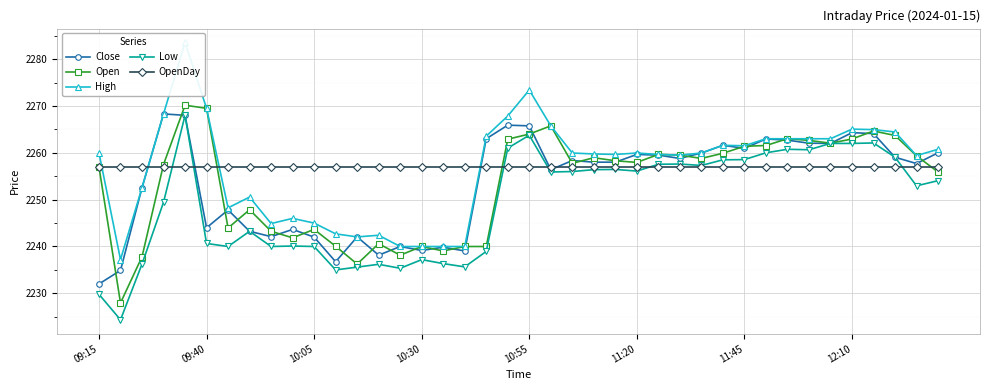

What is the maximum value for Open?

2270.2